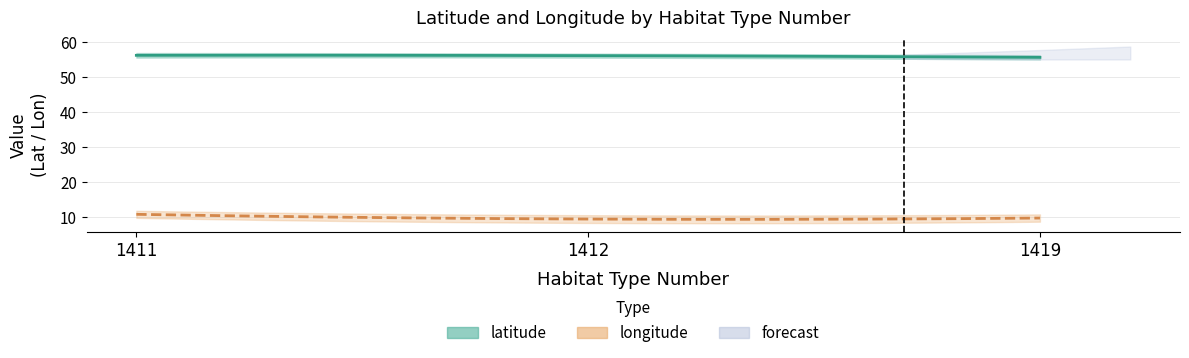

At which label is longitude closest to 10?

1419